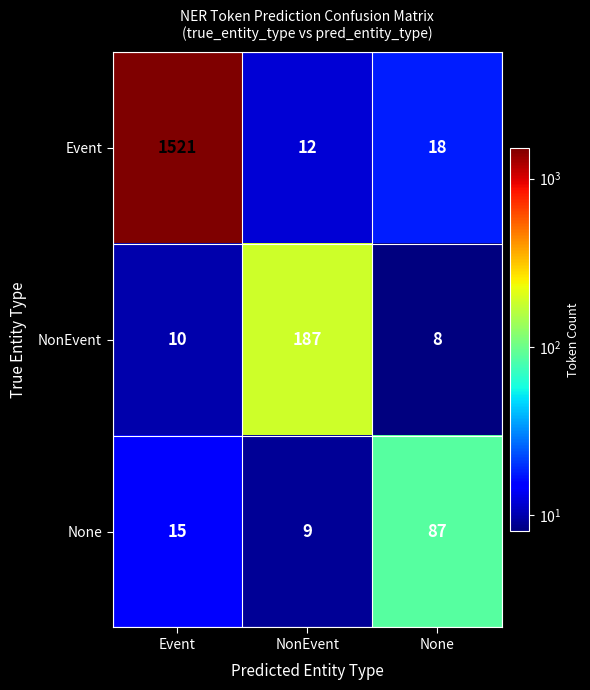

Is it true that None equals 12 at NonEvent?

False